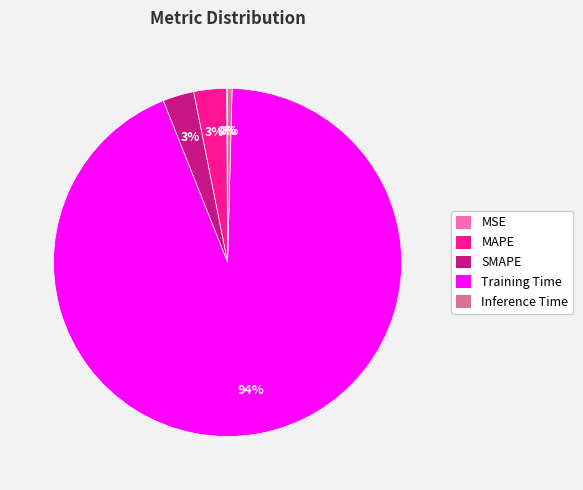

True or false: Inference Time accounts for 14% of the total.

False